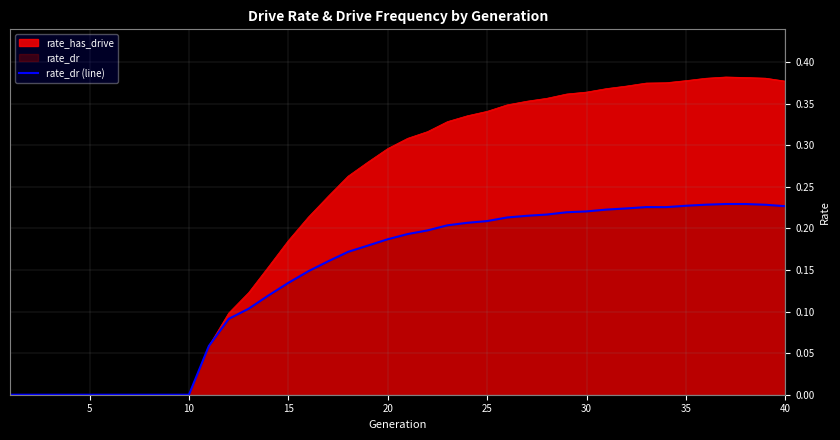

The rate_has_drive series shows 0.6 at 30. True or false?

False